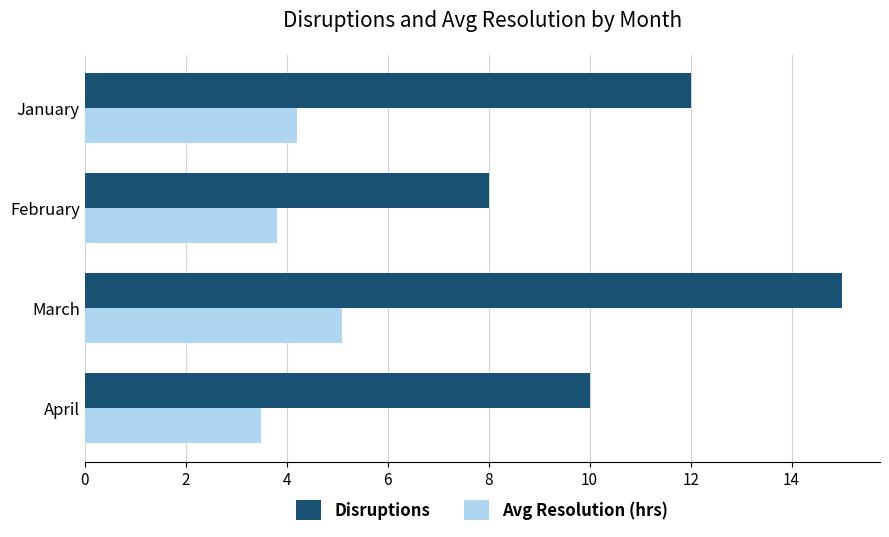

What is the average value of the Avg Resolution (hrs) series?

4.2